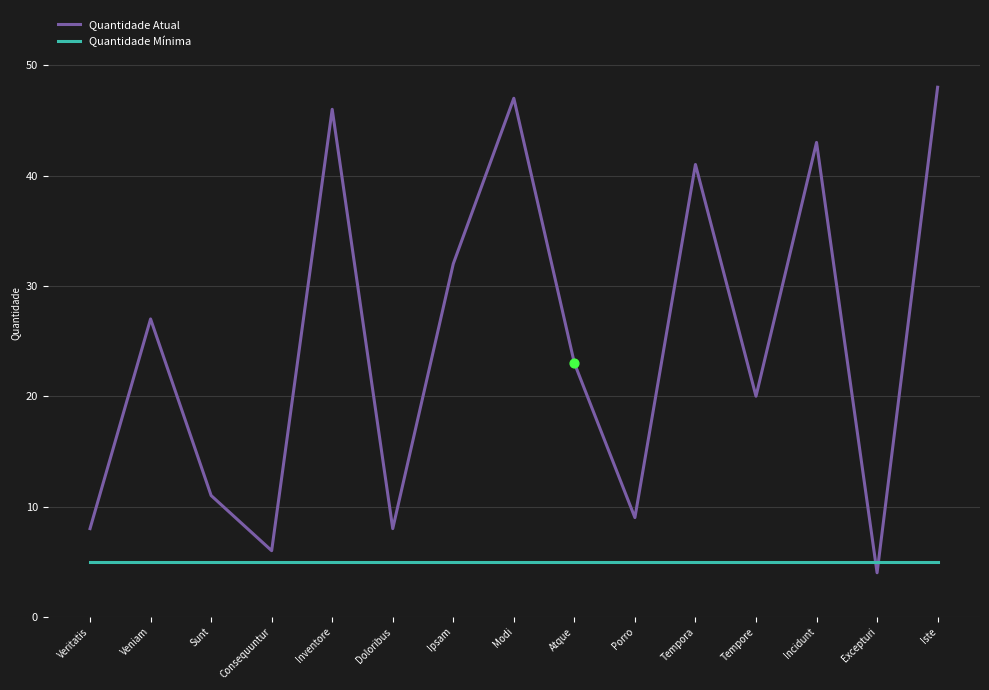

At how many categories does at least one series exceed 37?

5